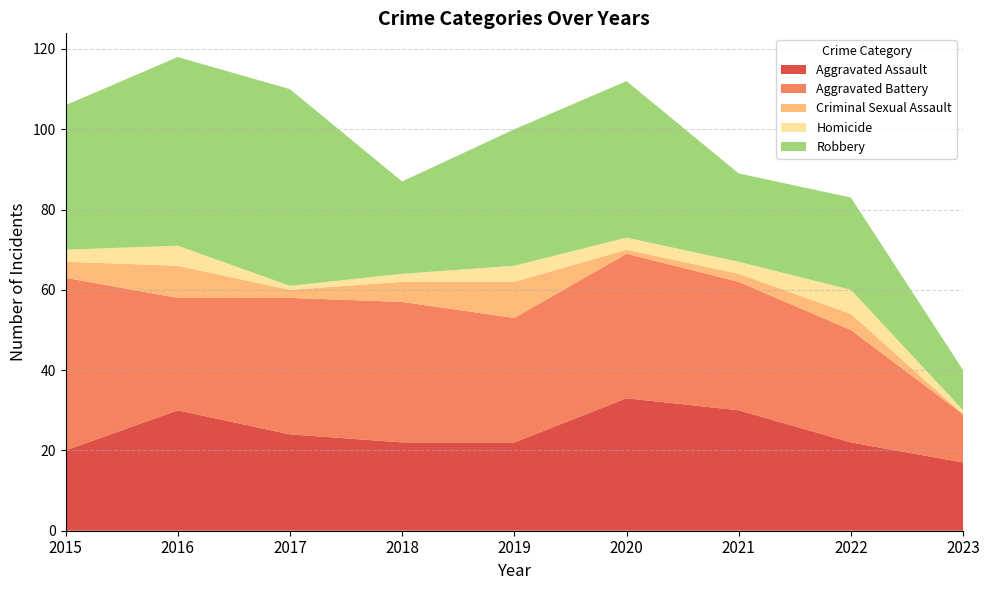

Reading left to right, what are all the values shown in this chart?

Aggravated Assault: 20	30	24	22	22	33	30	22	17
Aggravated Battery: 43	28	34	35	31	36	32	28	12
Criminal Sexual Assault: 4	8	2	5	9	1	2	4	0
Homicide: 3	5	1	2	4	3	3	6	1
Robbery: 36	47	49	23	34	39	22	23	10